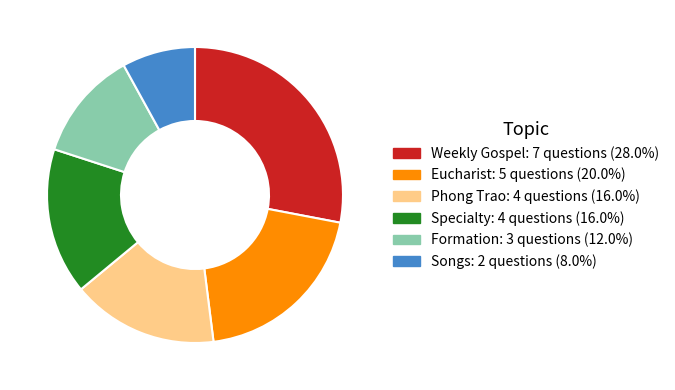

Which slice is the largest?

Weekly Gospel